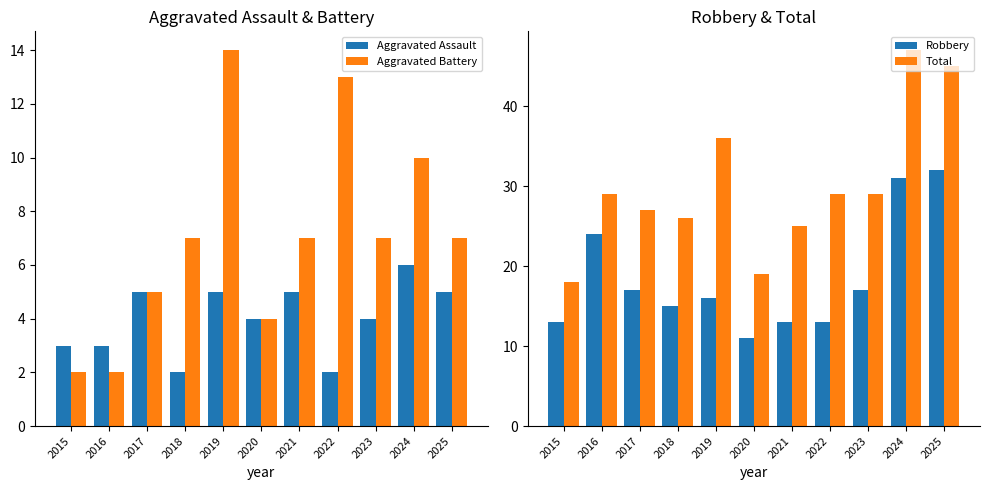

What is the minimum value shown in the chart?

2